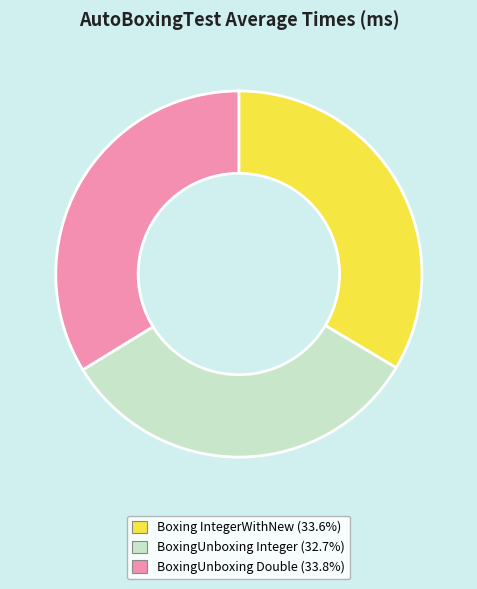

Is there a majority slice in this chart?

No